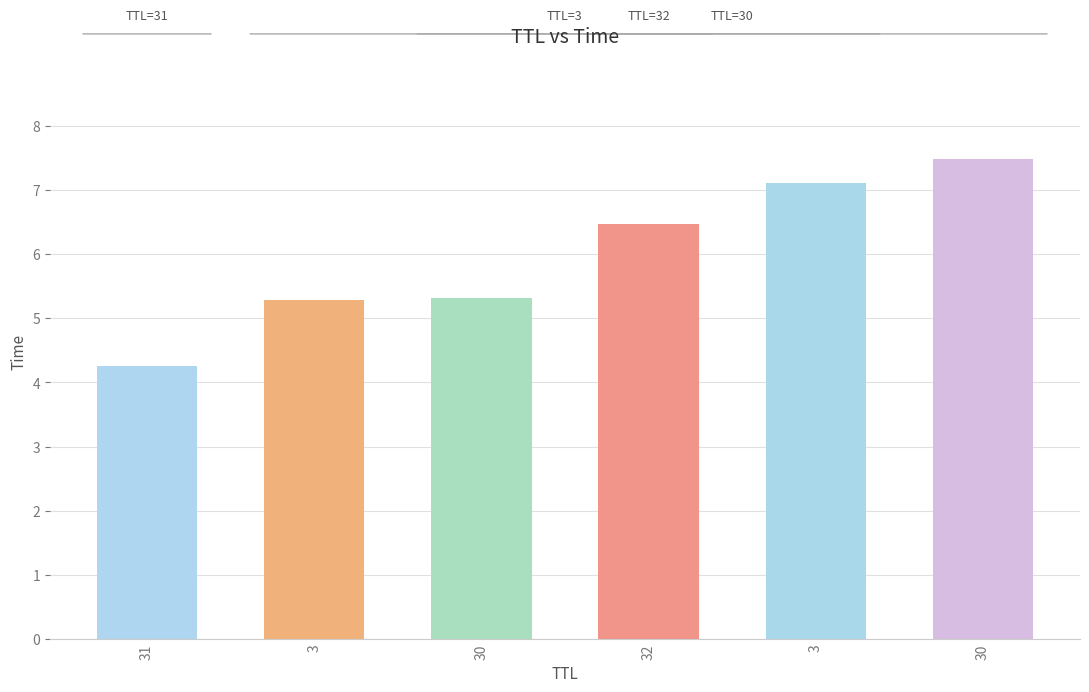

What is the label of the 6th bar from the right?

31